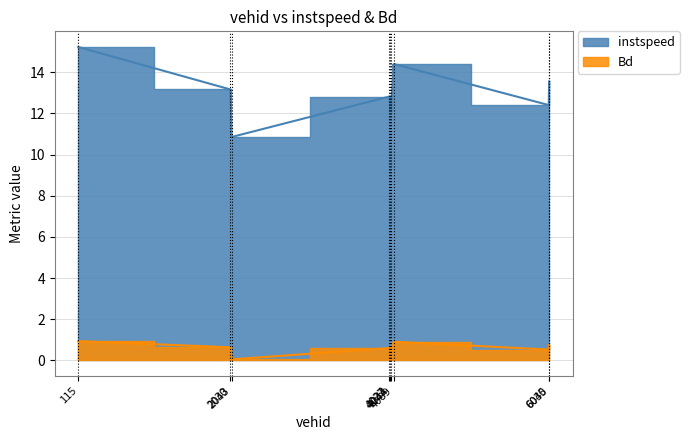

Which series has the widest spread of values?

instspeed